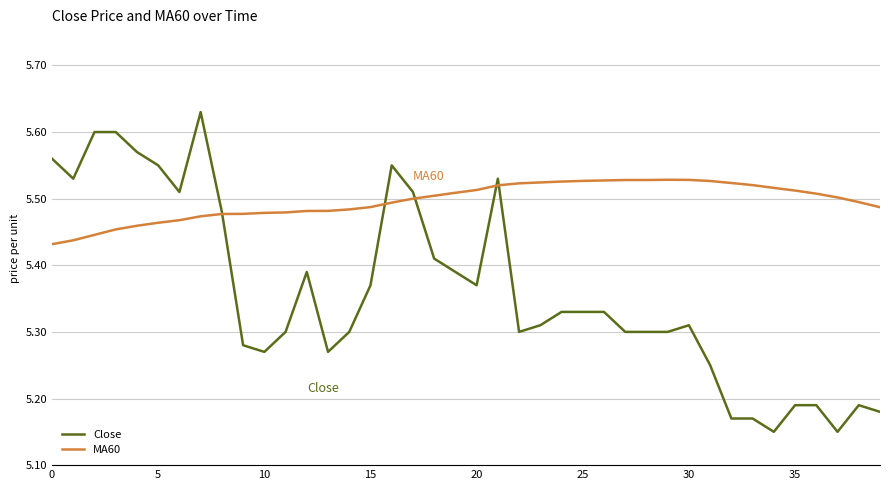

Which series has the largest total across all categories?

MA60